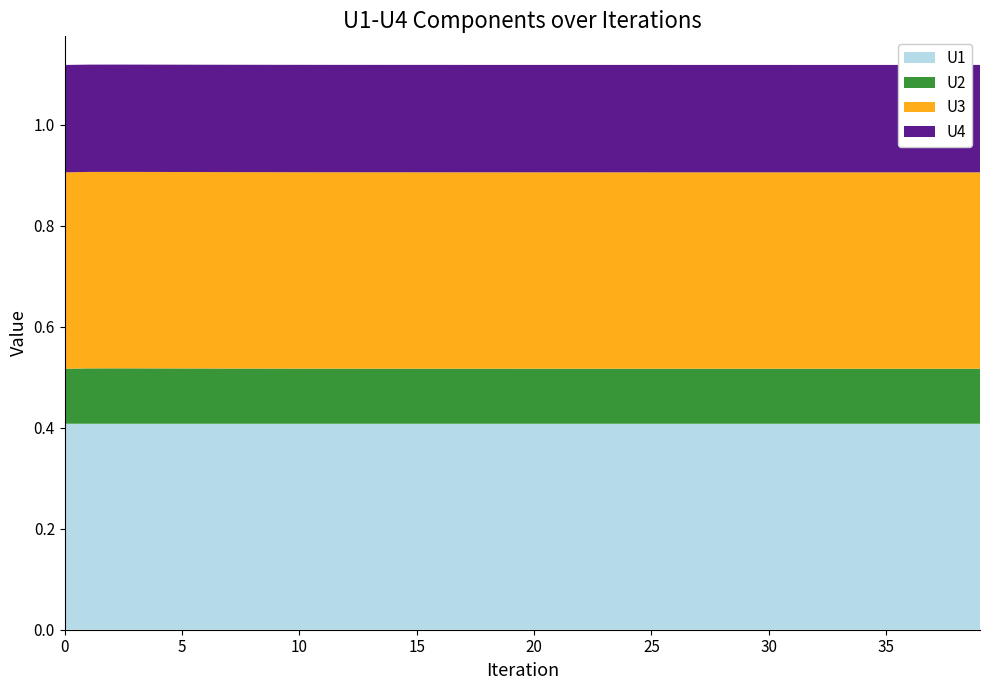

Reading right to left, extract all data points from this chart.

U1: 39=0.4	38=0.4	37=0.4	36=0.4	35=0.4	34=0.4	33=0.4	32=0.4	31=0.4	30=0.4	29=0.4	28=0.4	27=0.4	26=0.4	25=0.4	24=0.4	23=0.4	22=0.4	21=0.4	20=0.4	19=0.4	18=0.4	17=0.4	16=0.4	15=0.4	14=0.4	13=0.4	12=0.4	11=0.4	10=0.4	9=0.4	8=0.4	7=0.4	6=0.4	5=0.4	4=0.4	3=0.4	2=0.4	1=0.4	0=0.4
U2: 39=0.1	38=0.1	37=0.1	36=0.1	35=0.1	34=0.1	33=0.1	32=0.1	31=0.1	30=0.1	29=0.1	28=0.1	27=0.1	26=0.1	25=0.1	24=0.1	23=0.1	22=0.1	21=0.1	20=0.1	19=0.1	18=0.1	17=0.1	16=0.1	15=0.1	14=0.1	13=0.1	12=0.1	11=0.1	10=0.1	9=0.1	8=0.1	7=0.1	6=0.1	5=0.1	4=0.1	3=0.1	2=0.1	1=0.1	0=0.1
U3: 39=0.4	38=0.4	37=0.4	36=0.4	35=0.4	34=0.4	33=0.4	32=0.4	31=0.4	30=0.4	29=0.4	28=0.4	27=0.4	26=0.4	25=0.4	24=0.4	23=0.4	22=0.4	21=0.4	20=0.4	19=0.4	18=0.4	17=0.4	16=0.4	15=0.4	14=0.4	13=0.4	12=0.4	11=0.4	10=0.4	9=0.4	8=0.4	7=0.4	6=0.4	5=0.4	4=0.4	3=0.4	2=0.4	1=0.4	0=0.4
U4: 39=0.2	38=0.2	37=0.2	36=0.2	35=0.2	34=0.2	33=0.2	32=0.2	31=0.2	30=0.2	29=0.2	28=0.2	27=0.2	26=0.2	25=0.2	24=0.2	23=0.2	22=0.2	21=0.2	20=0.2	19=0.2	18=0.2	17=0.2	16=0.2	15=0.2	14=0.2	13=0.2	12=0.2	11=0.2	10=0.2	9=0.2	8=0.2	7=0.2	6=0.2	5=0.2	4=0.2	3=0.2	2=0.2	1=0.2	0=0.2